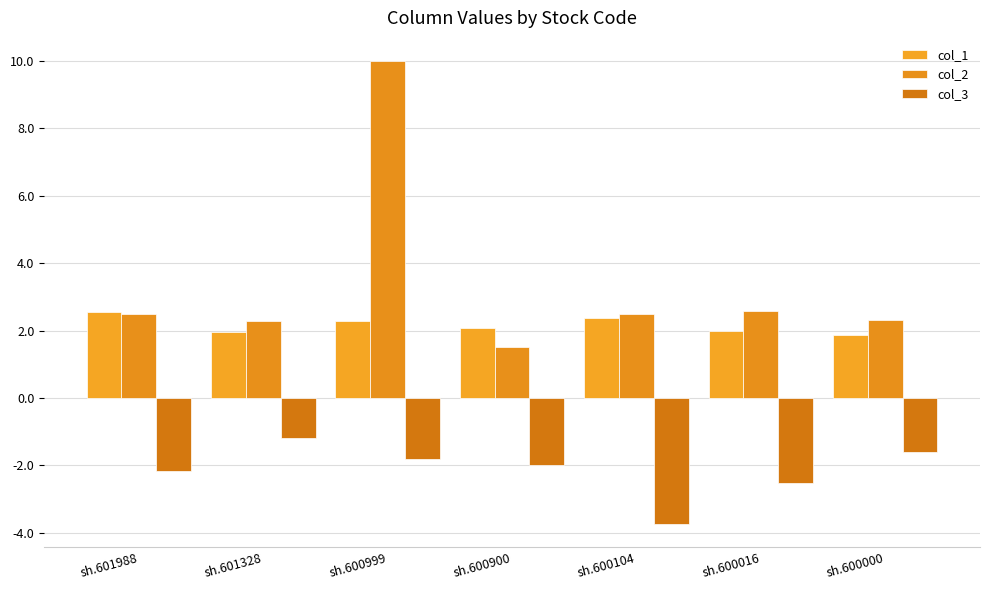

Read the col_2 value at sh.600104.

2.5